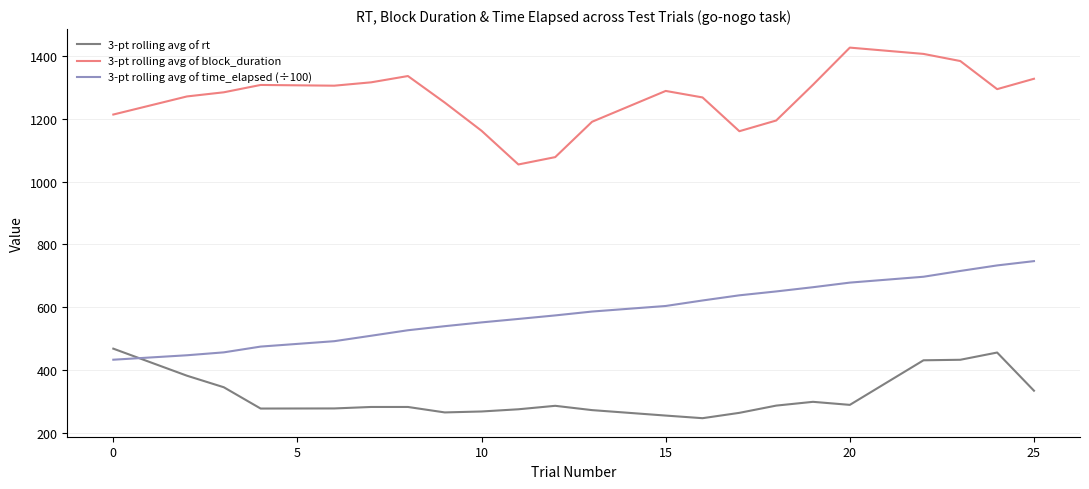

Rank the series by their maximum value, from highest to lowest.

3-pt rolling avg of block_duration, 3-pt rolling avg of time_elapsed (÷100), 3-pt rolling avg of rt